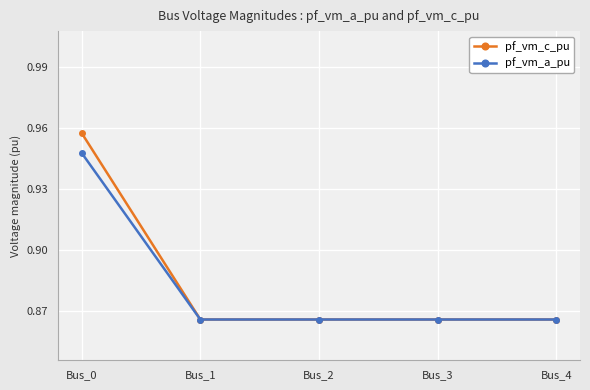

How many pf_vm_c_pu values are between 0 and 1?

5